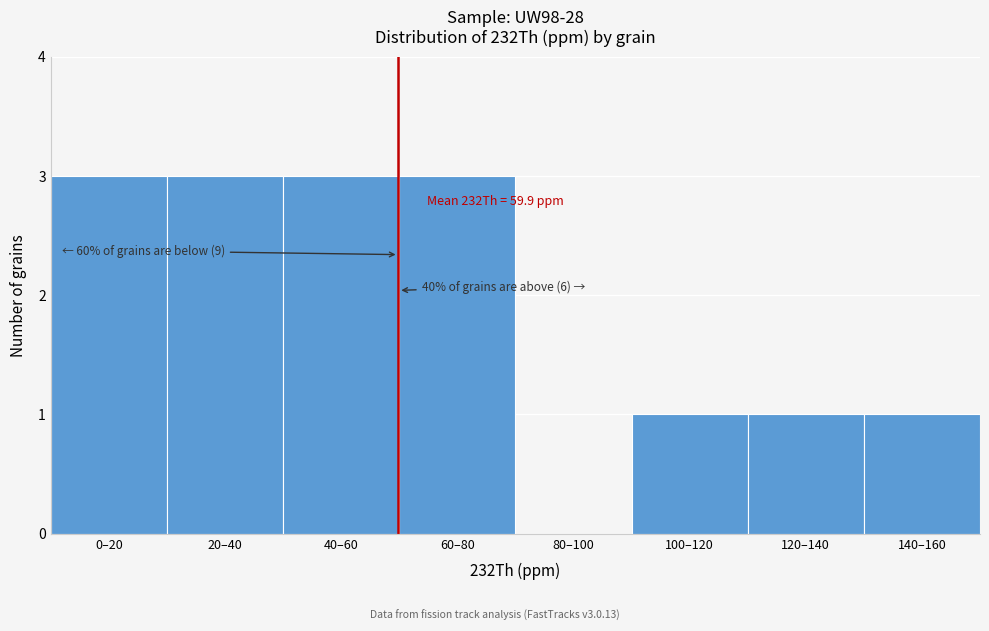

Reading right to left, transcribe all the data shown in this chart.

140–160=1	120–140=1	100–120=1	80–100=0	60–80=3	40–60=3	20–40=3	0–20=3